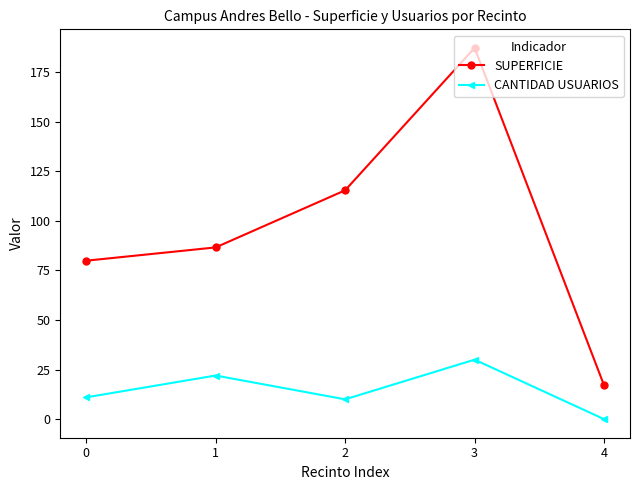

Reading right to left, list all the values displayed in this chart.

SUPERFICIE: 4=17.0	3=187.2	2=115.4	1=86.6	0=79.9
CANTIDAD USUARIOS: 4=0.0	3=30.0	2=10.0	1=22.0	0=11.0